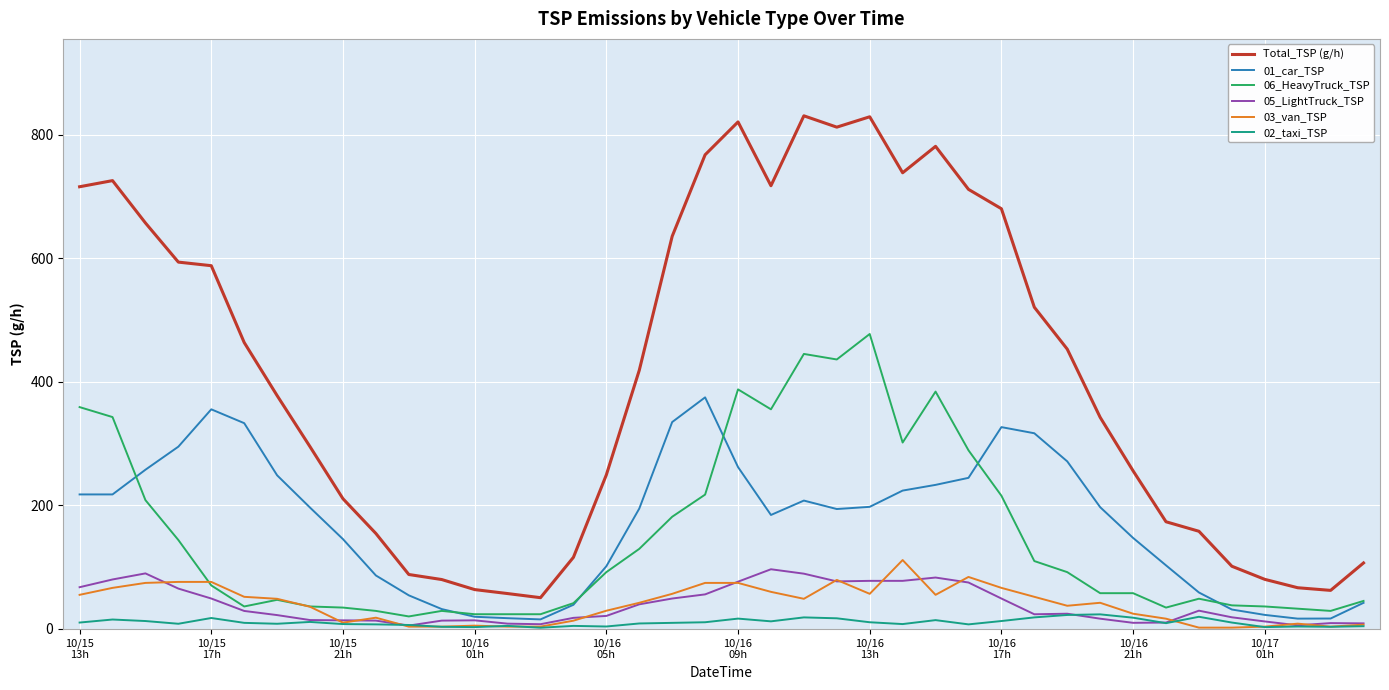

Which series has the largest total across all categories?

Total_TSP (g/h)